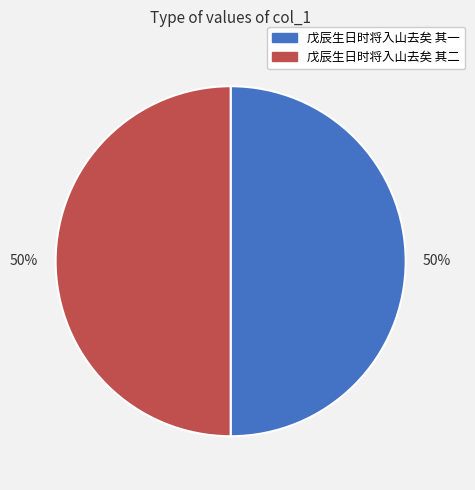

Is it true that 戊辰生日时将入山去矣 其一 is 50% of the pie?

True